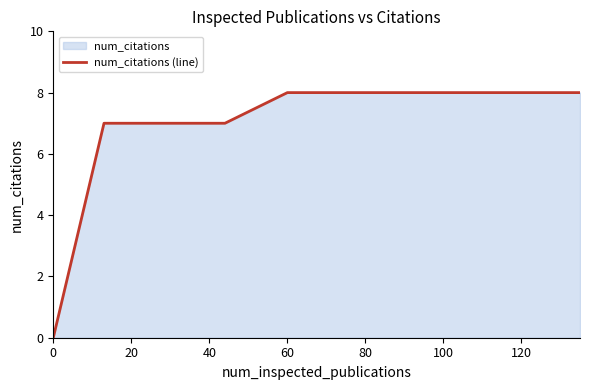

What is the greatest value displayed?

8